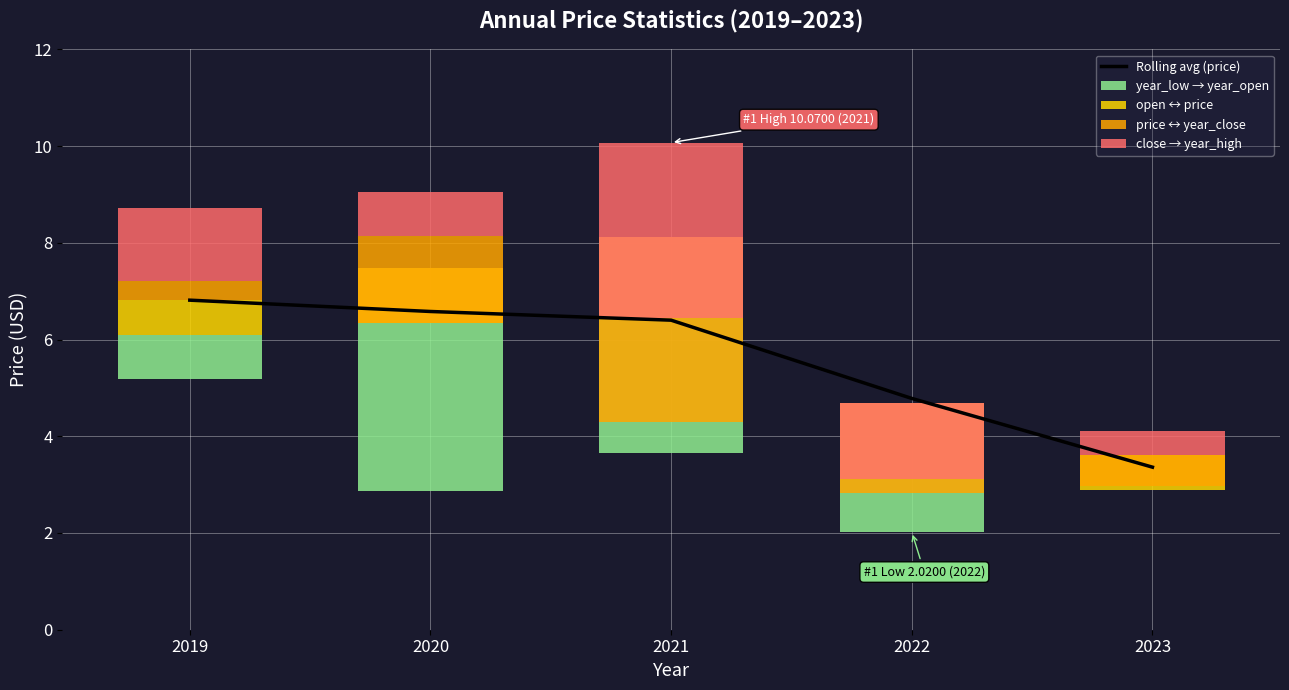

Reading right to left, list all the values displayed in this chart.

Rolling avg (price): 2023=3.4	2022=4.8	2021=6.4	2020=6.6	2019=6.8
year_low → year_open: 2023=0.0	2022=2.7	2021=4.5	2020=4.6	2019=0.9
open ↔ price: 2023=0.7	2022=1.6	2021=1.7	2020=1.1	2019=0.7
price ↔ year_close: 2023=0.6	2022=0.3	2021=2.2	2020=1.8	2019=0.4
close → year_high: 2023=0.5	2022=1.6	2021=3.6	2020=0.9	2019=1.5